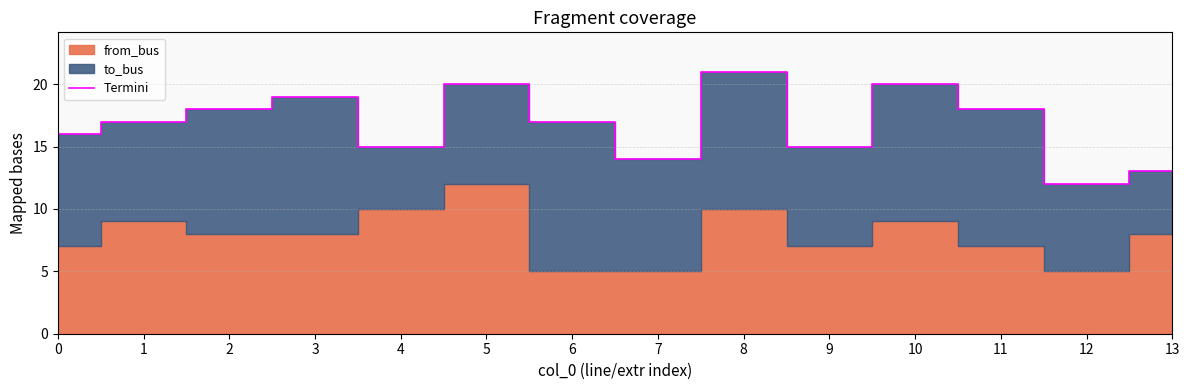

Between 1 and 5, which is larger?

5